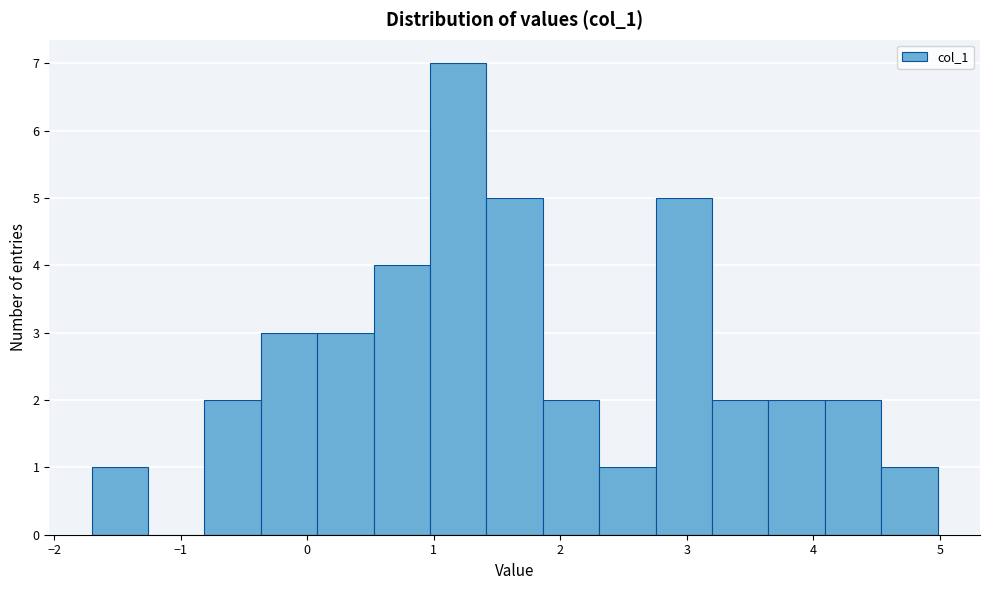

What is the height of the bar covering -0.4 to 0.1 on the x-axis? Neither the bar edges nor the heights are printed on the chart, so give them approximately, as read against the axes.

3